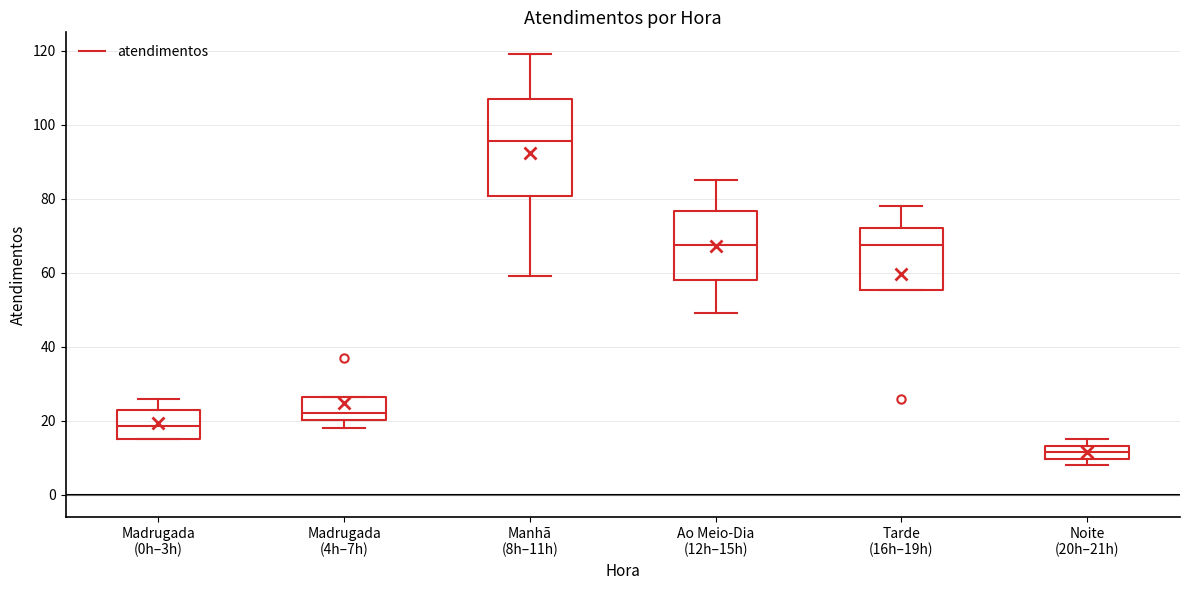

Reading left to right, transcribe this box plot: for each box, give where its median line is, the range the box spans, and where its two whiskers end, as read against the y-axis. The values are not printed on the chart, so give them approximately, as read against the axis.

Madrugada (0h–3h): median 18, box 16 to 24, whiskers 16 to 26
Madrugada (4h–7h): median 22, box 20 to 26, whiskers 18 to 26
Manhã (8h–11h): median 96, box 80 to 108, whiskers 60 to 120
Ao Meio-Dia (12h–15h): median 68, box 58 to 76, whiskers 50 to 86
Tarde (16h–19h): median 68, box 56 to 72, whiskers 56 to 78
Noite (20h–21h): median 12, box 10 to 14, whiskers 8 to 16